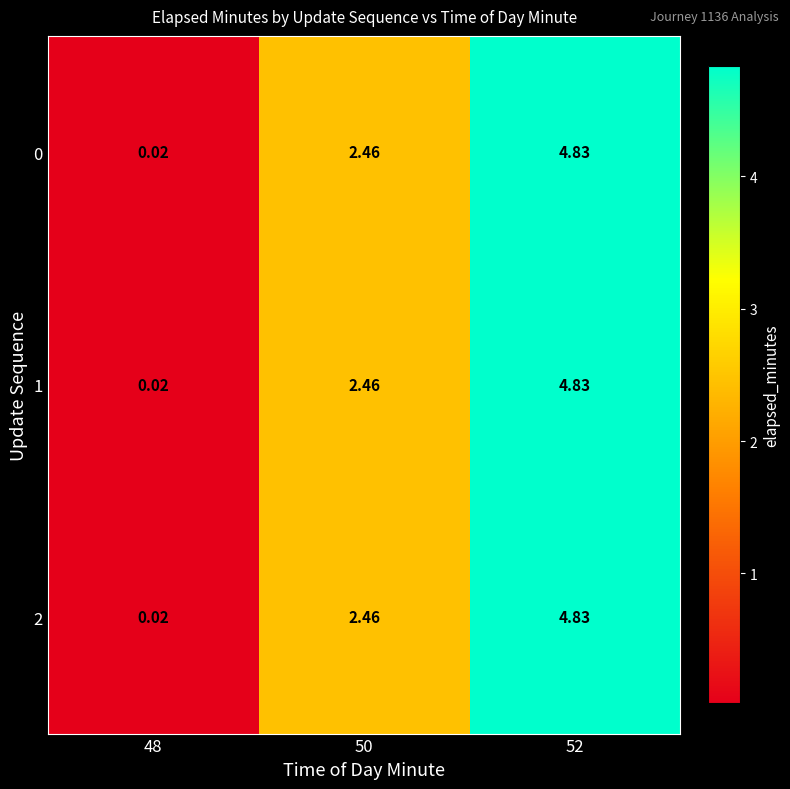

What is the difference between the maximum and second lowest values in the 0 series?

2.4